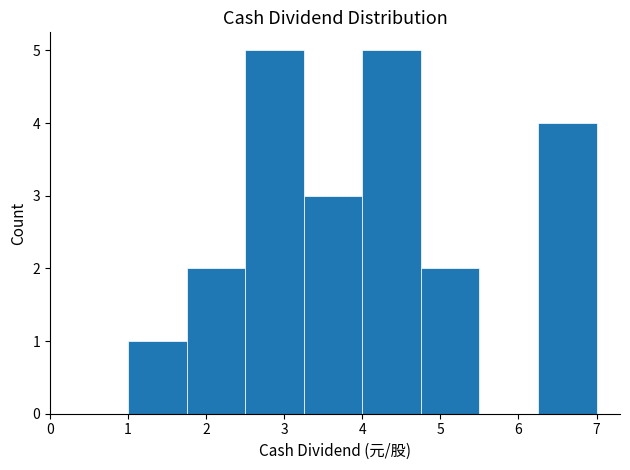

What is the height of the bar covering 1.75 to 2.50 on the x-axis? Neither the bar edges nor the heights are printed on the chart, so give them approximately, as read against the axes.

2